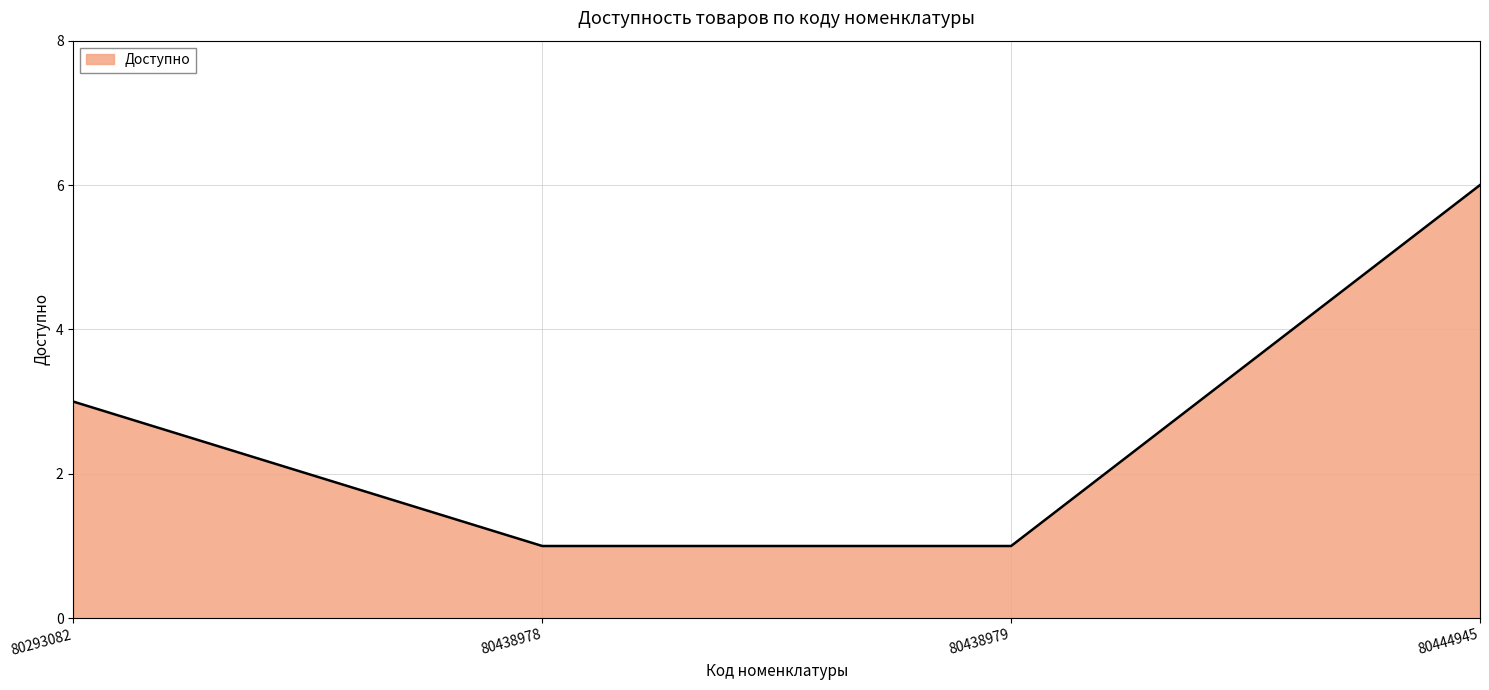

True or false: the data has more than 2 interior local peaks.

False